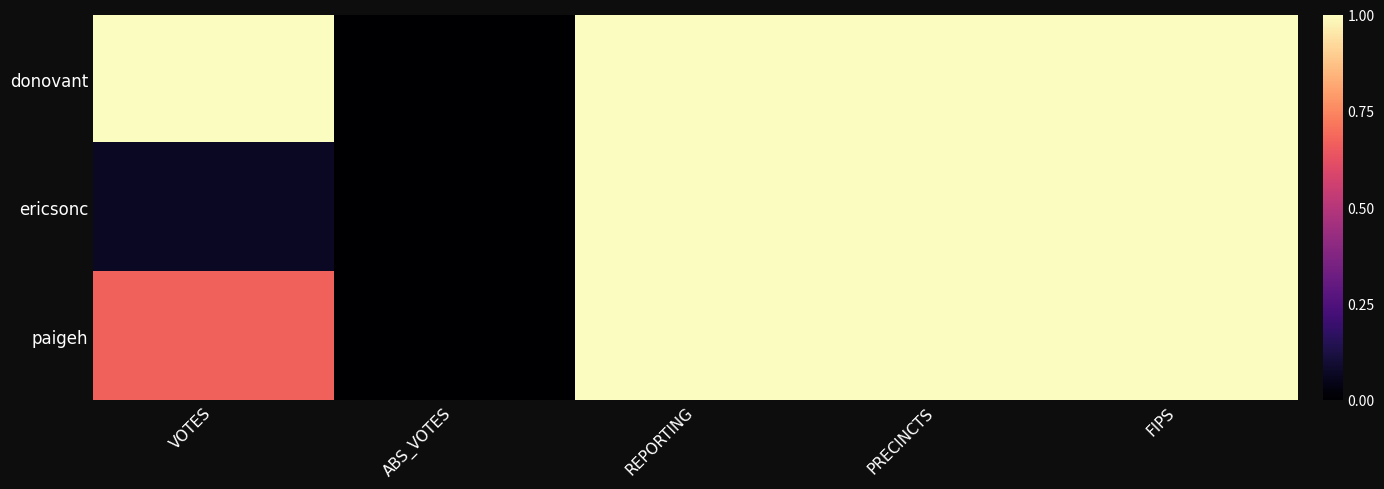

List the series in order of their overall mean, lowest first.

ericsonc, paigeh, donovant